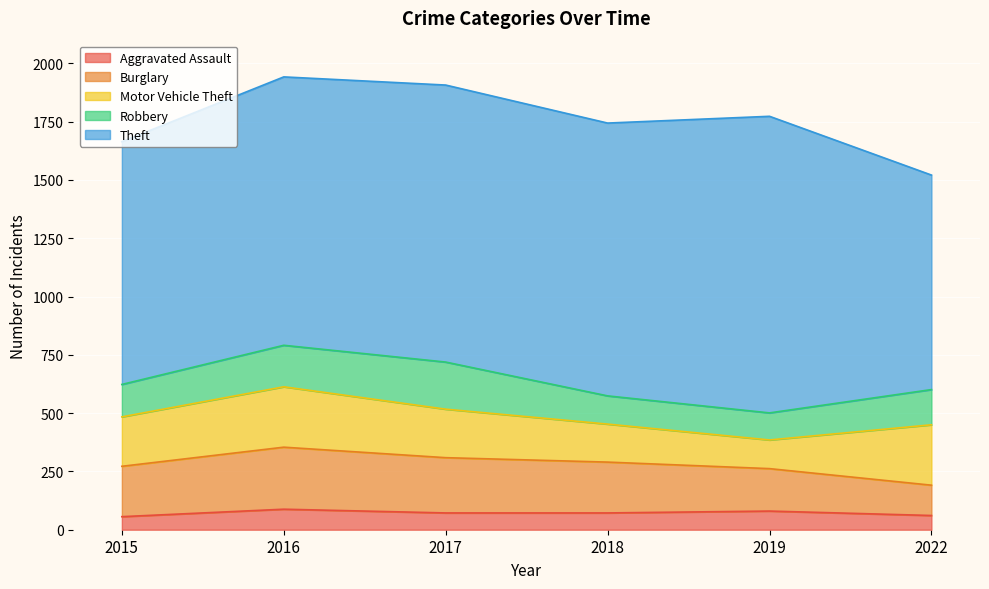

At 2019, list the series in order from largest to smallest.

Theft, Burglary, Motor Vehicle Theft, Robbery, Aggravated Assault